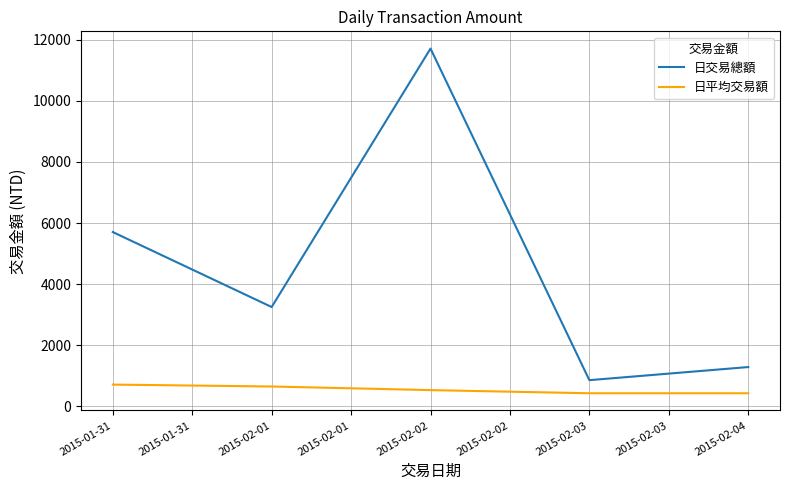

What is the smallest value displayed?

429.0